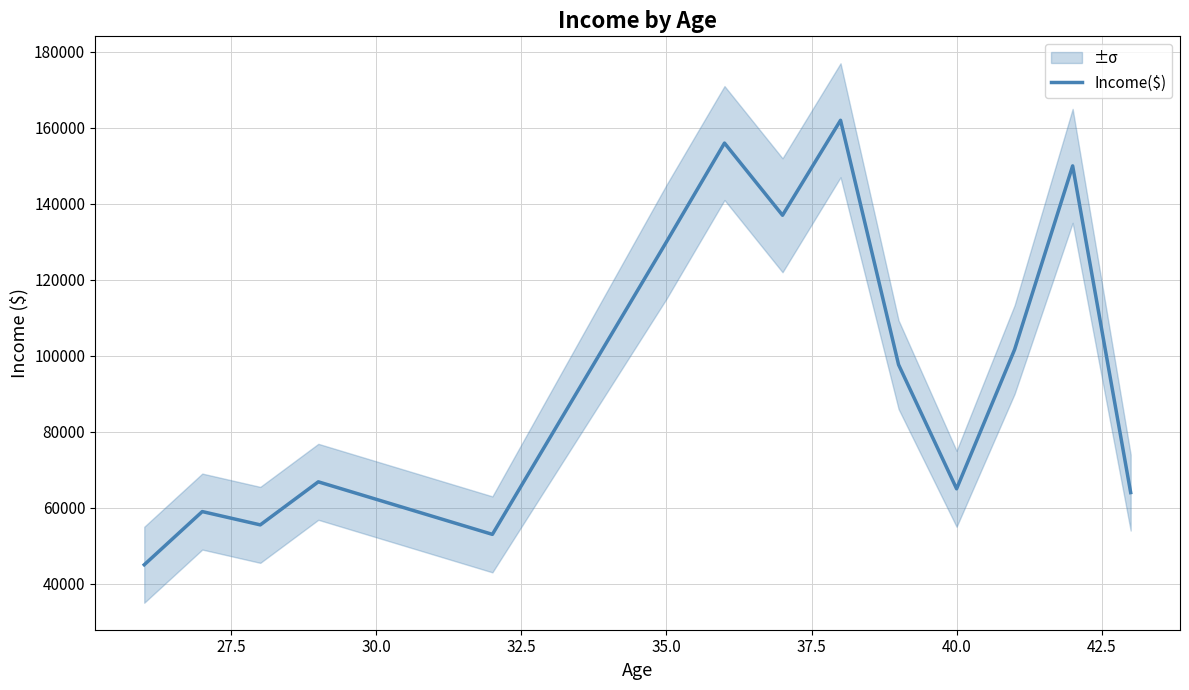

How many interior local valleys (lower than both neighbors) does the data have?

4